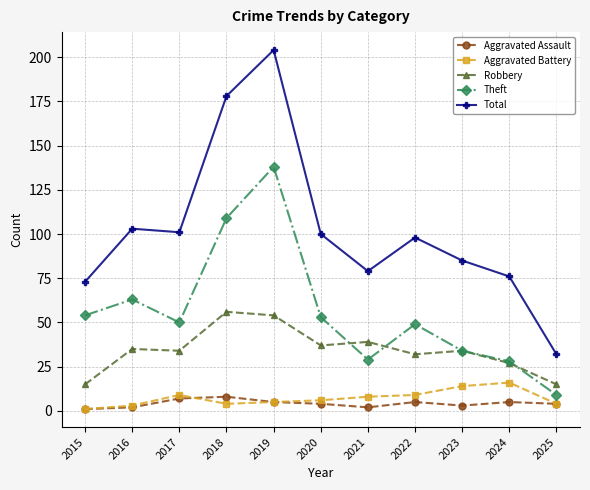

True or false: Aggravated Battery and Total cross at least once.

False